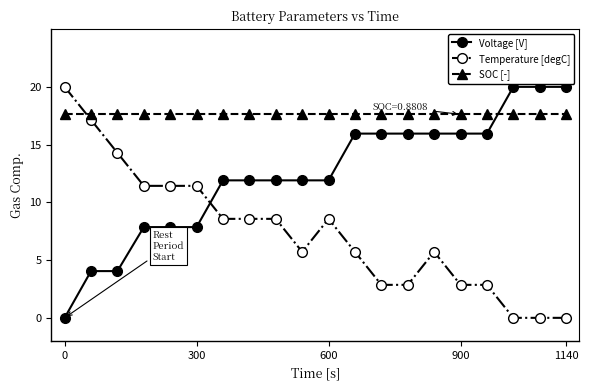

At how many categories does at least one series exceed 13?

20